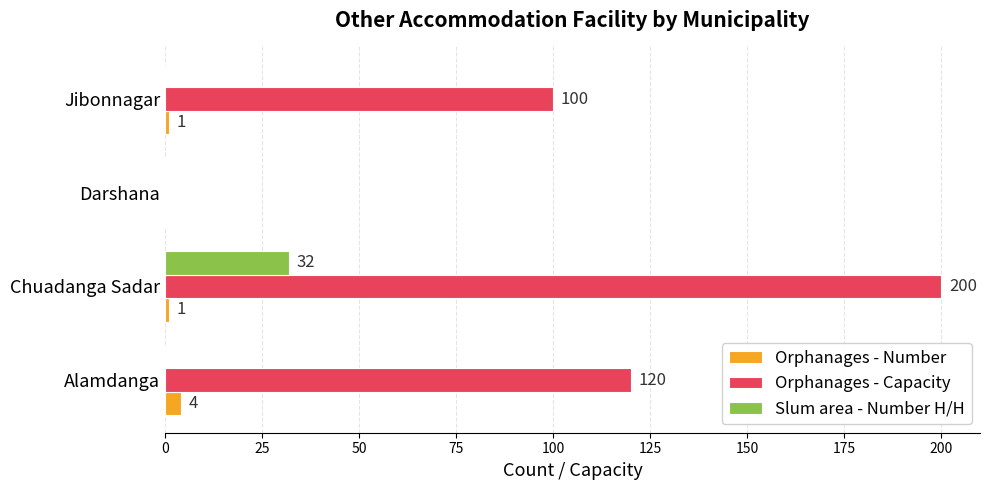

What is the sum of all Slum area - Number H/H values?

32